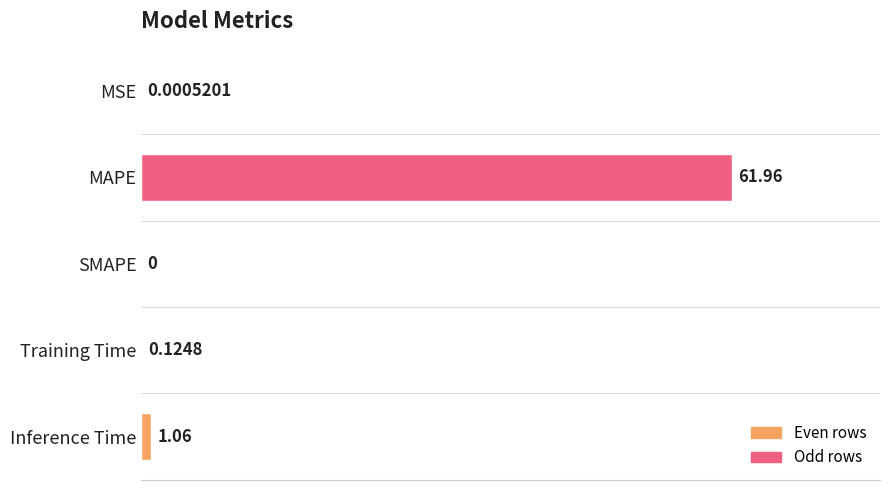

Between MAPE and Training Time, which is larger?

MAPE